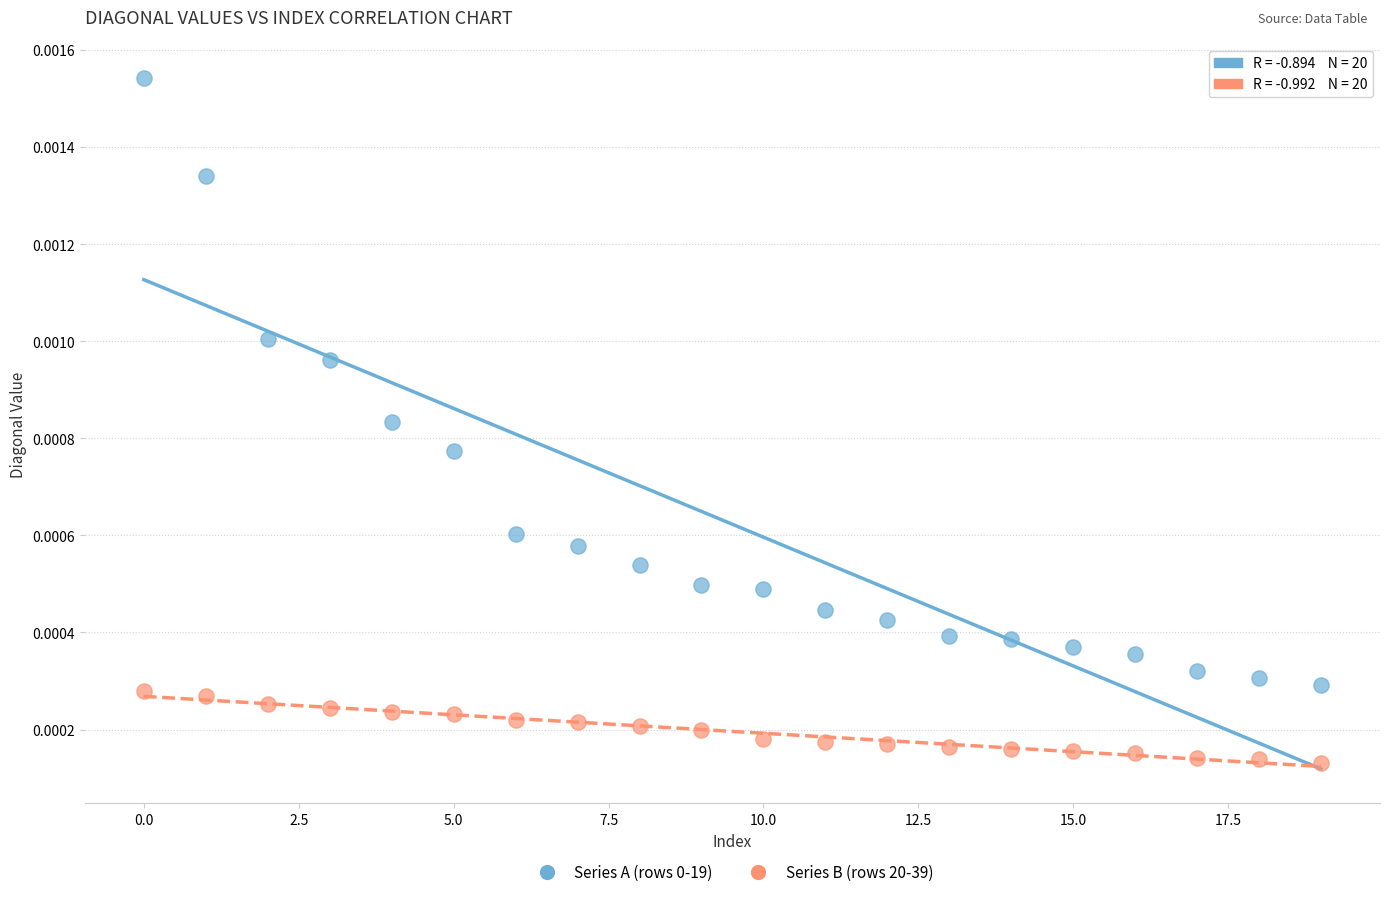

Which series contains the lowest Y value?

Series B (rows 20-39)